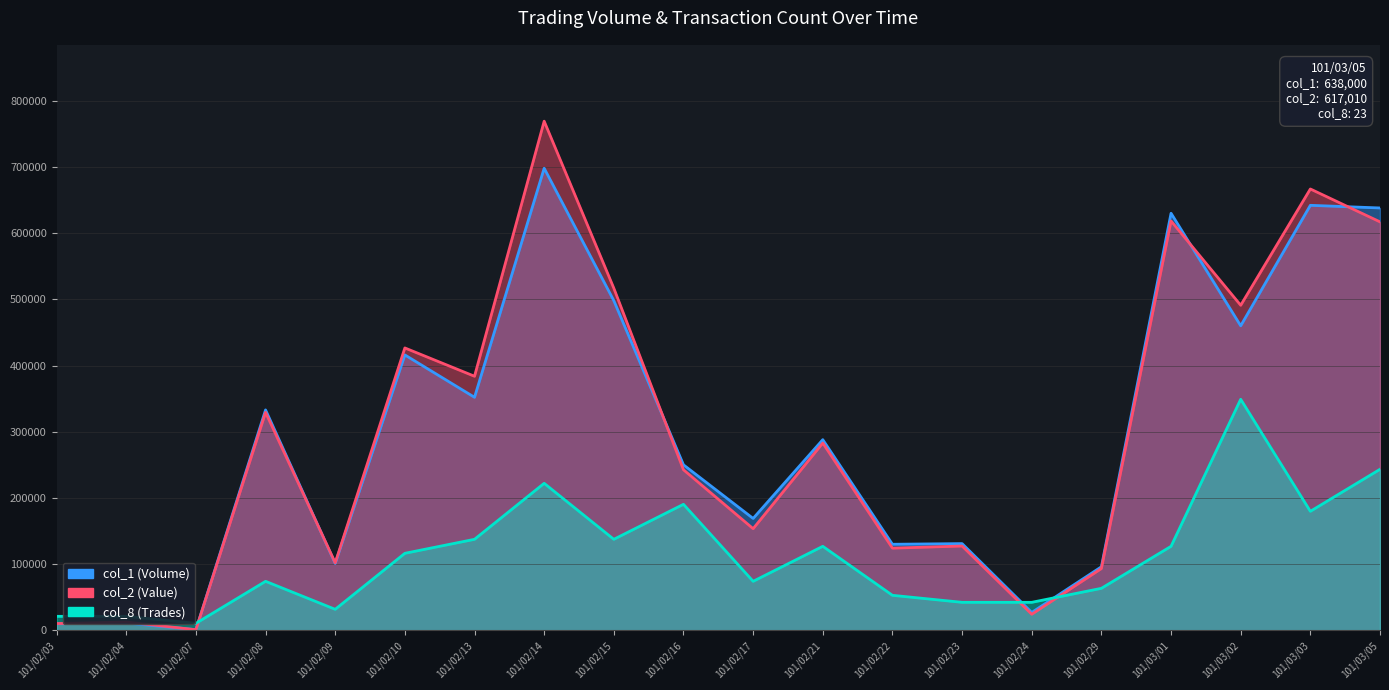

What is the total value across all series at 101/02/22?

307028.8